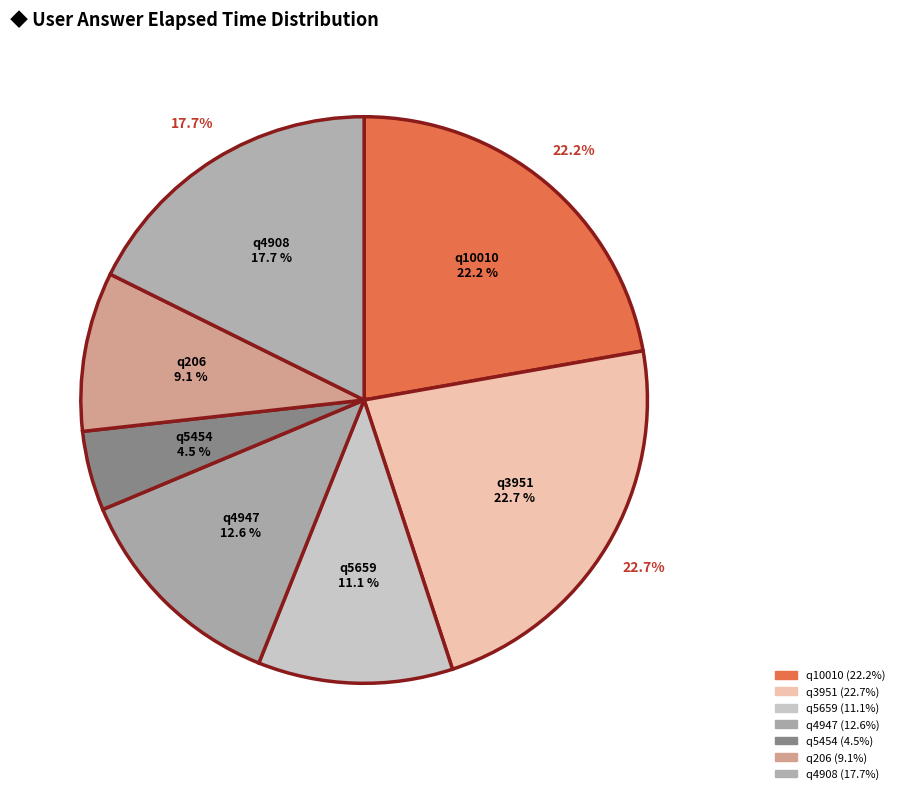

Does any single category account for the majority?

No